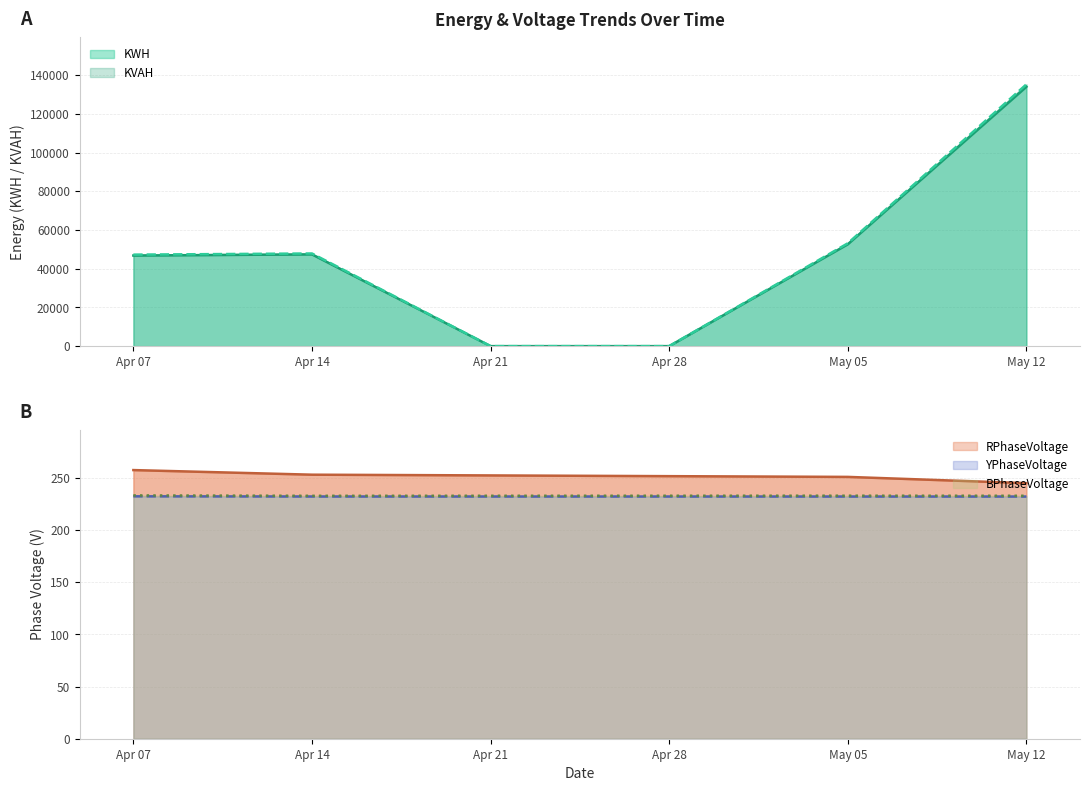

At which label does KVAH first exceed 47888?

Apr 14